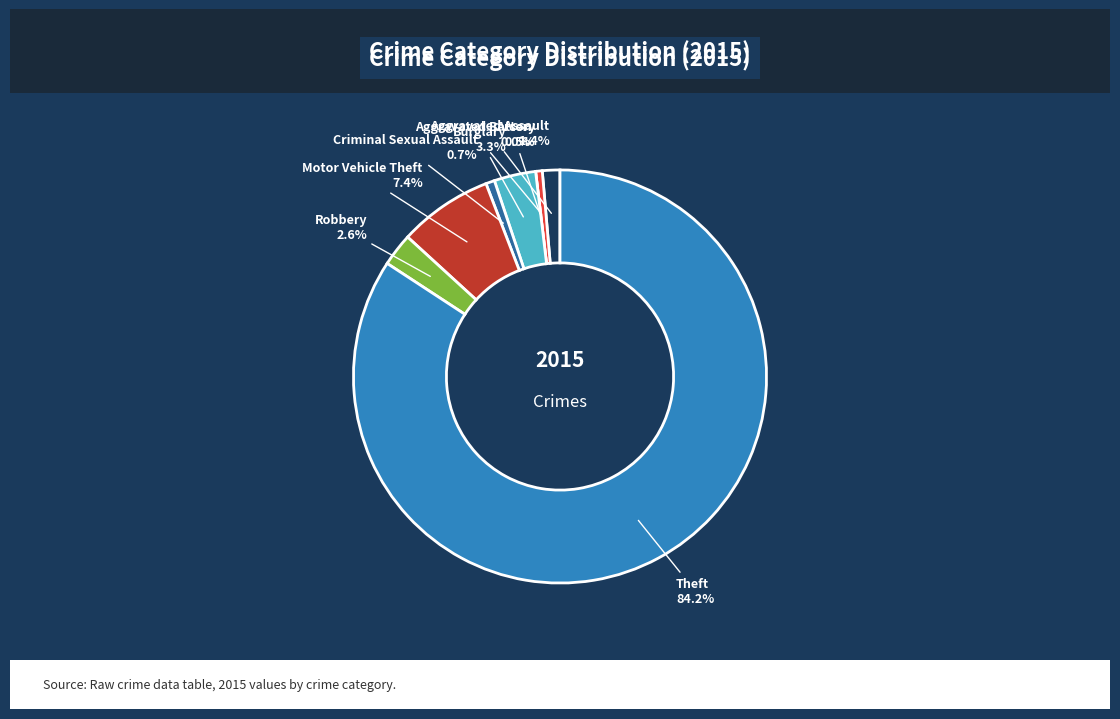

Does Theft represent more than half of the total?

Yes